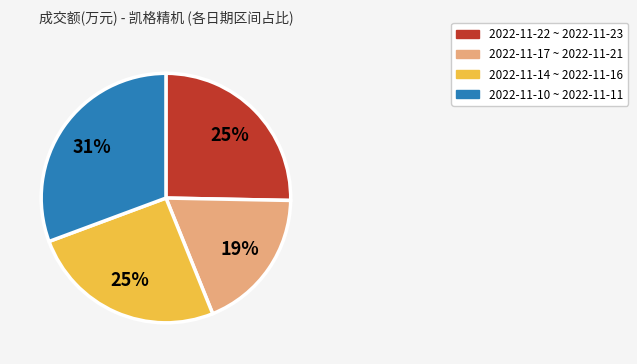

To the nearest percent, what percentage of the pie is 2022-11-17 ~ 2022-11-21?

19%